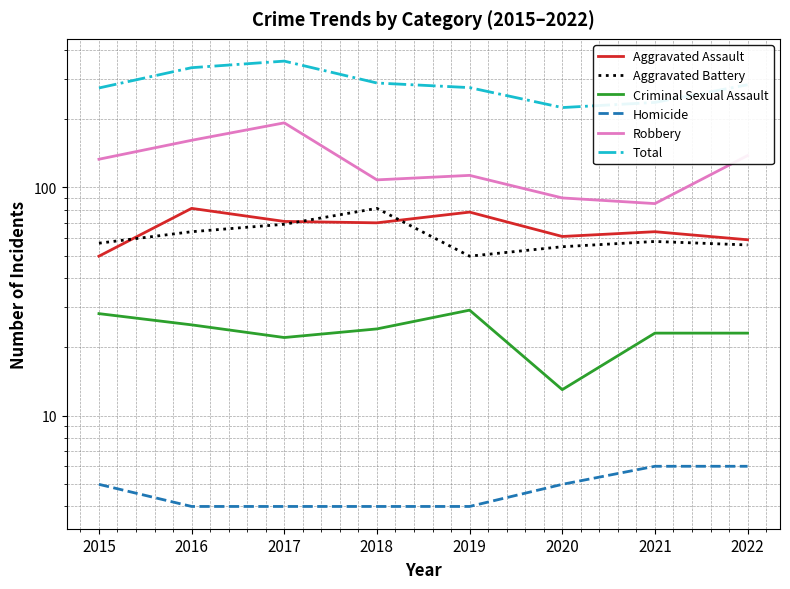

List the series in order of their peak value, lowest first.

Homicide, Criminal Sexual Assault, Aggravated Assault, Aggravated Battery, Robbery, Total